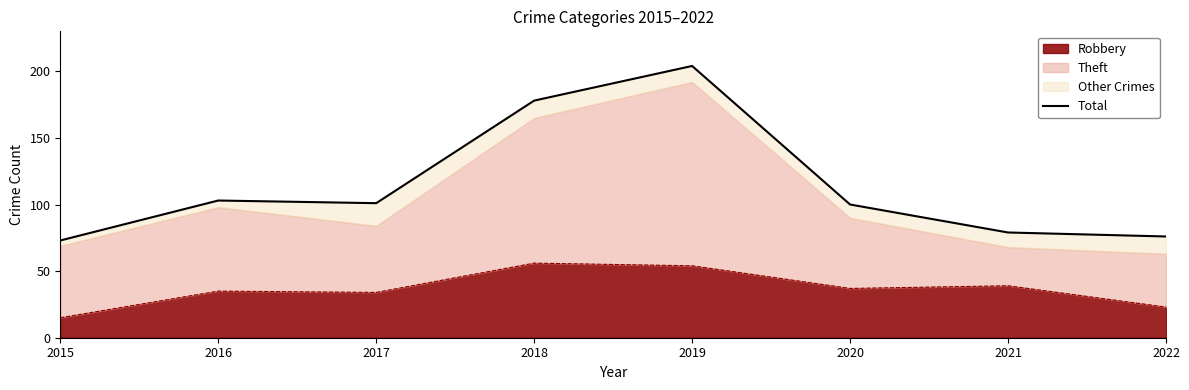

At which label is the value closest to 138?

2016